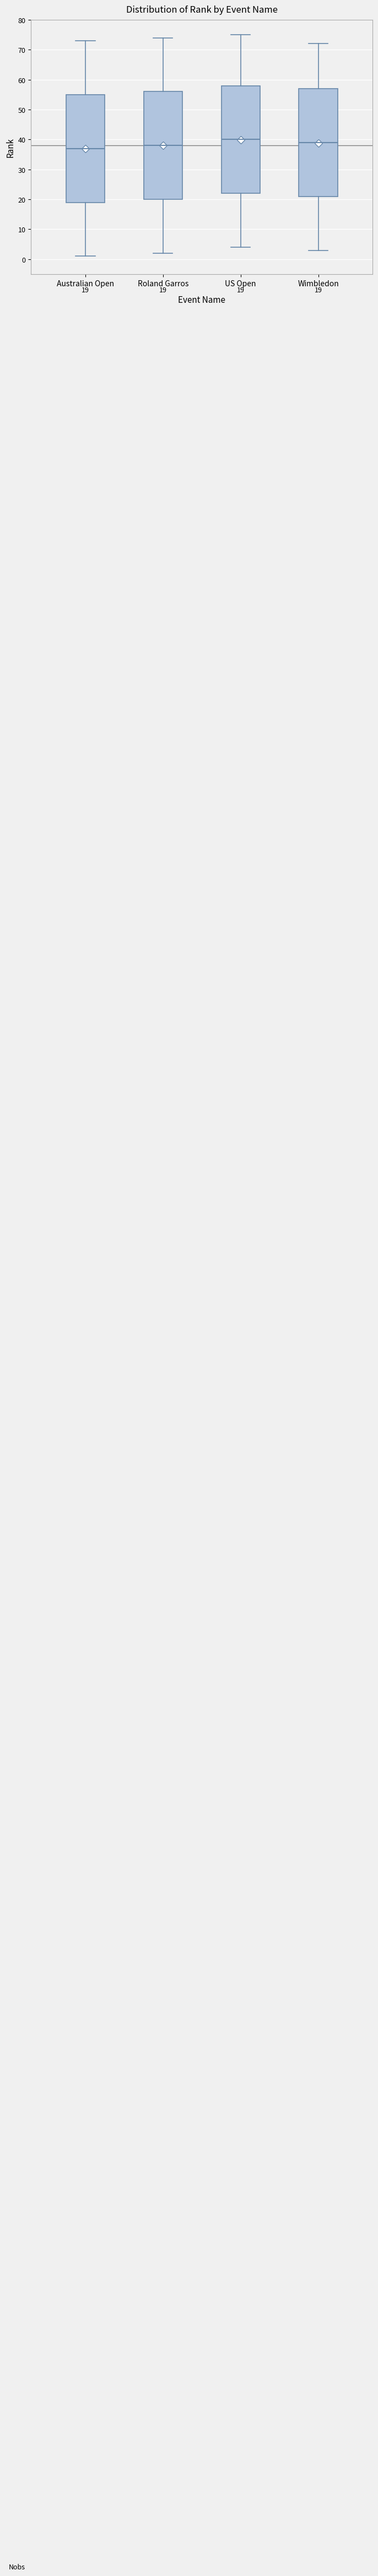

Which box's median line is the lowest?

Australian Open